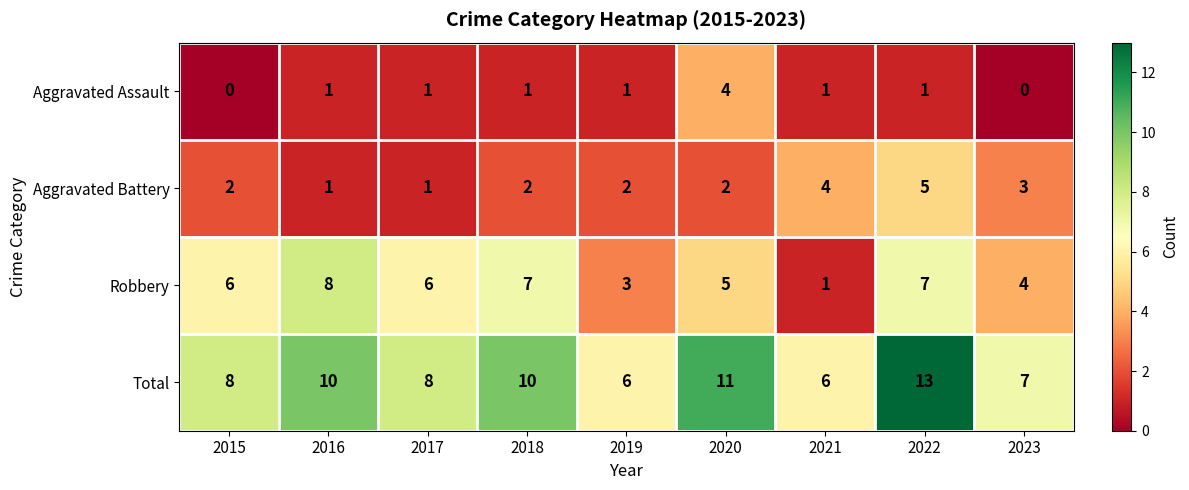

How many data points does each series have?

9